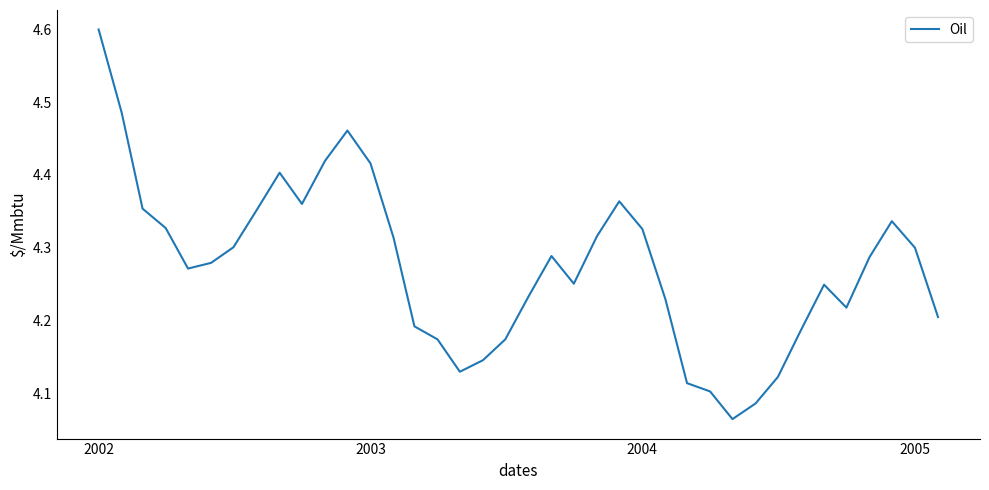

What is the difference between the maximum and minimum values?

0.5